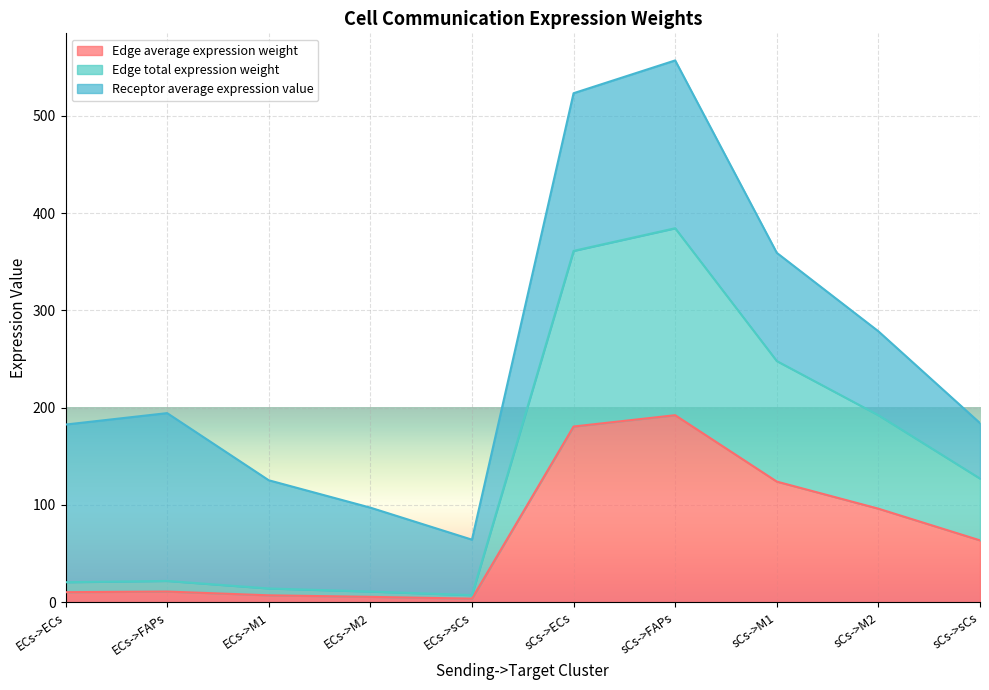

Between sCs->sCs and ECs->M2, which is larger?

sCs->sCs